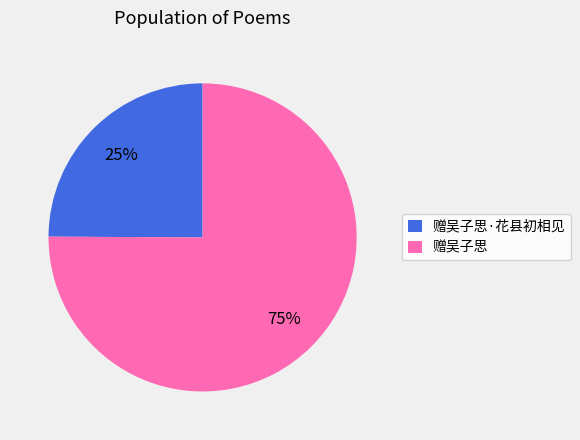

What percentage is the 赠吴子思 slice, to the nearest percent?

75%